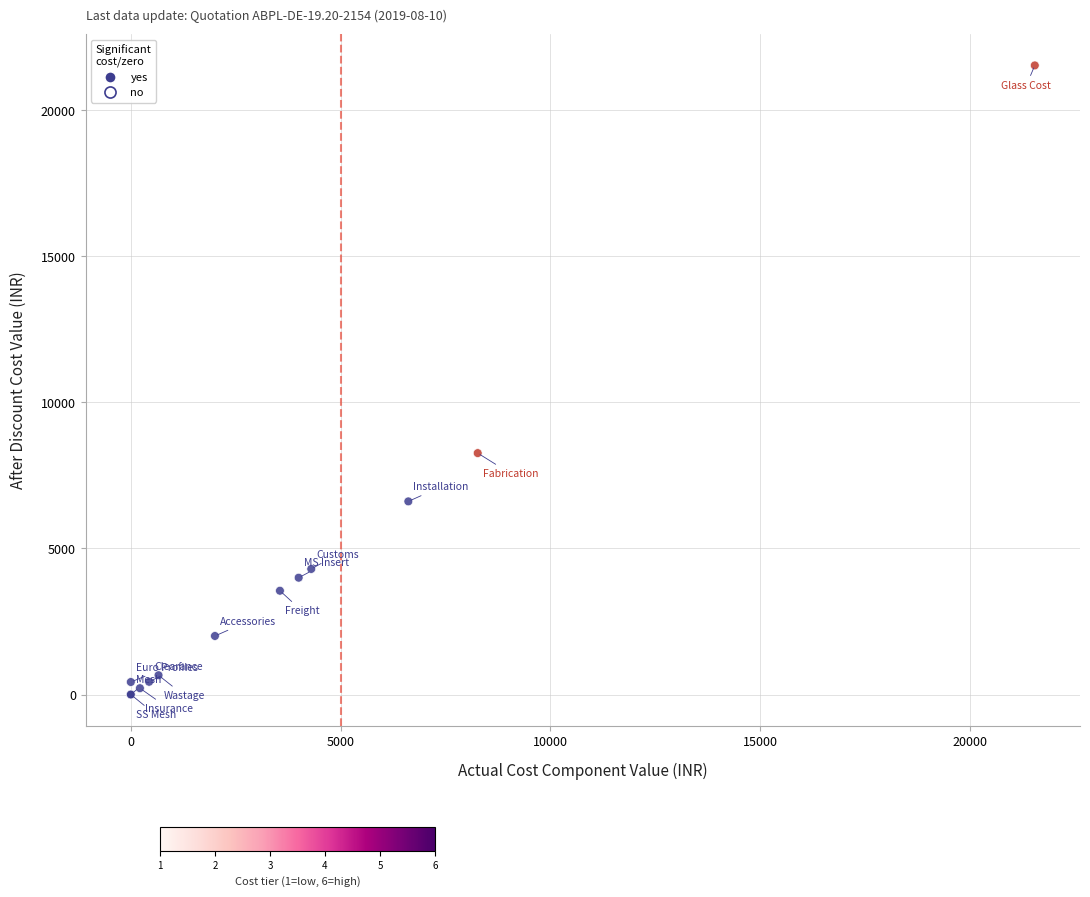

What Y value in the scatter plot is closest to 10771?

8266.8